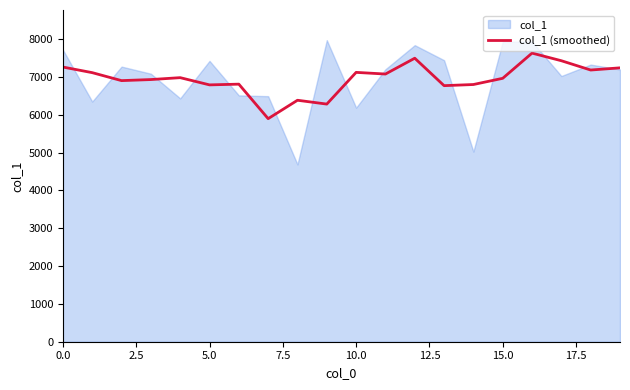

The value of col_1 (smoothed) at 5.0 is 3626.4. True or false?

False